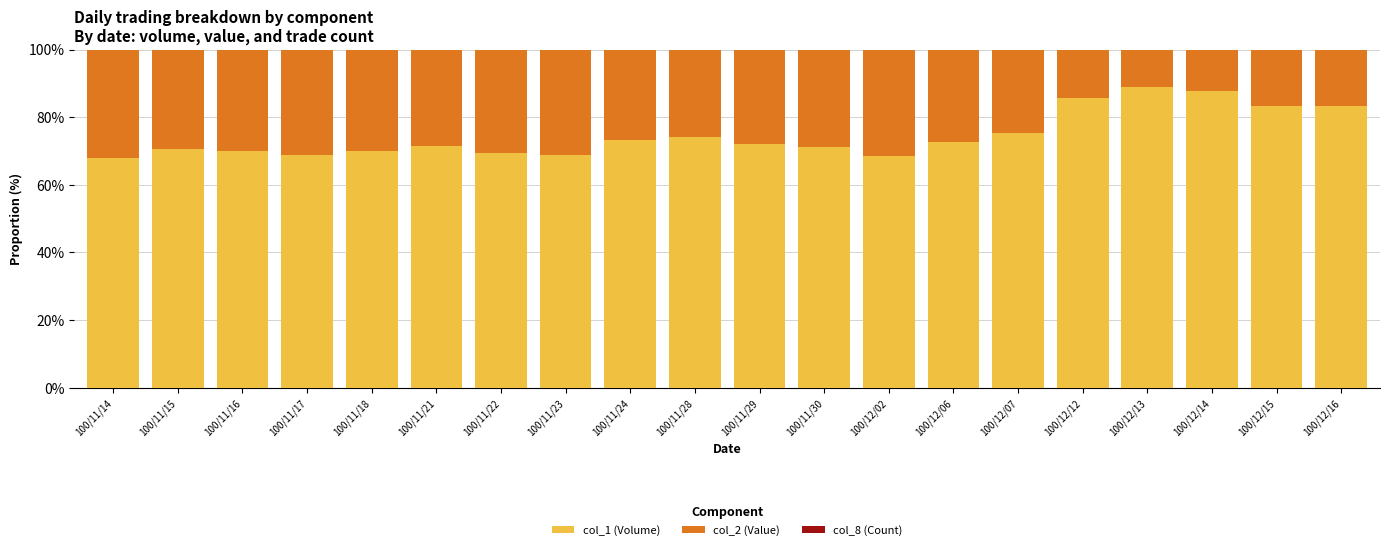

What is the highest value of the col_1 (Volume) series?

88.9